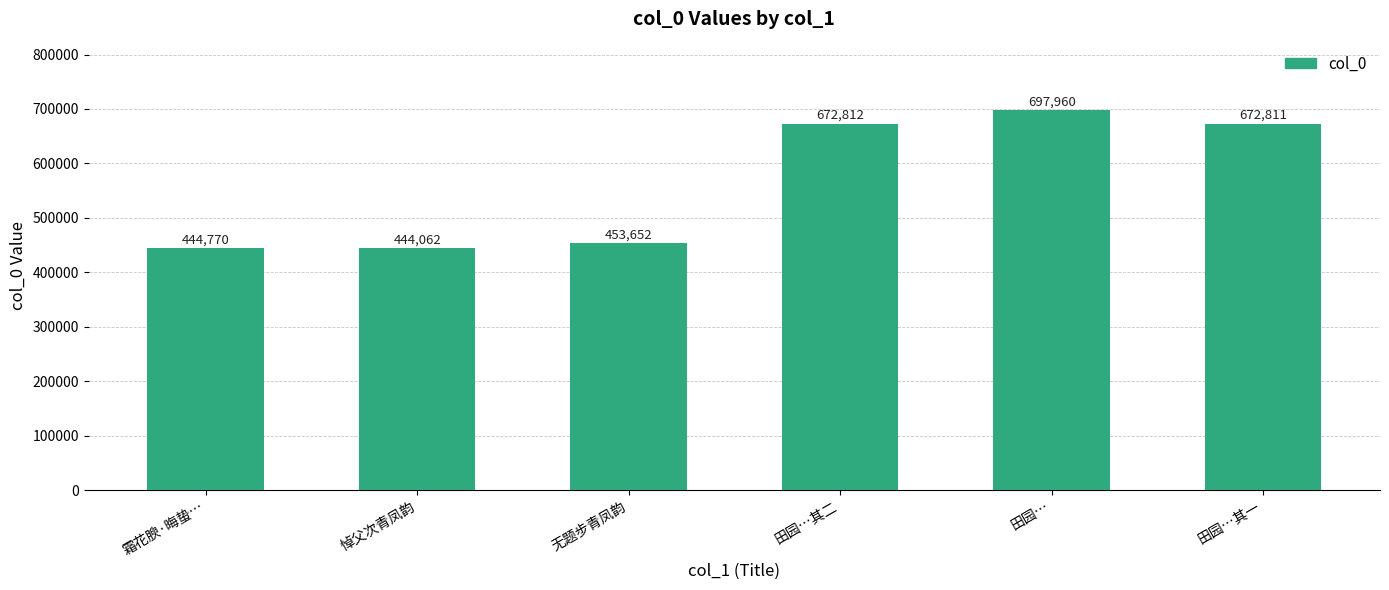

How many values are below 672811?

3